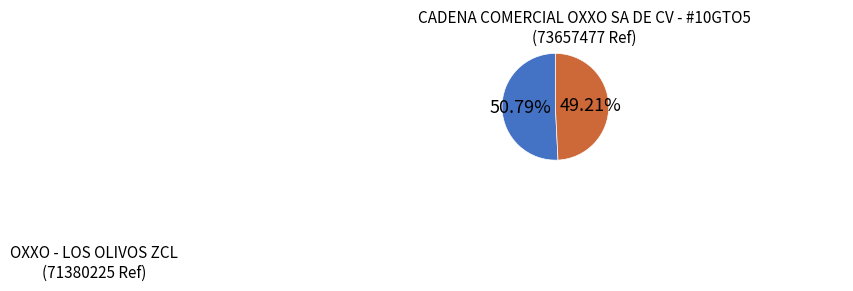

Which slice is the smallest?

OXXO - LOS OLIVOS ZCL